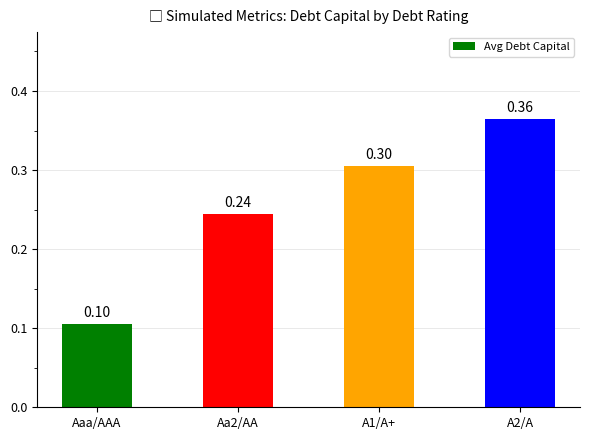

At which category does the chart reach its peak across all series?

A2/A